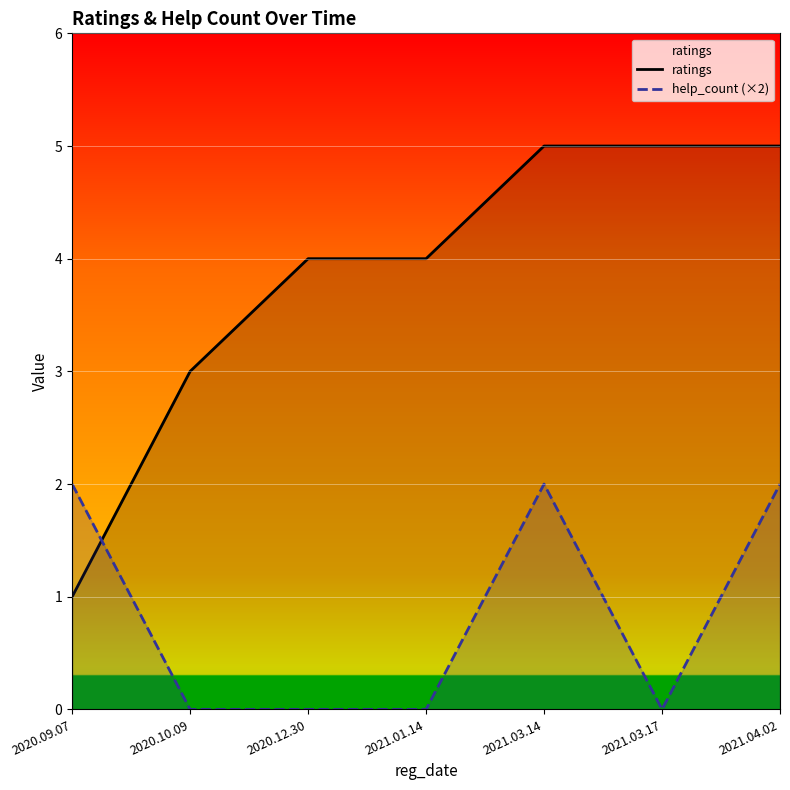

At which label does ratings first exceed 4?

2021.03.14